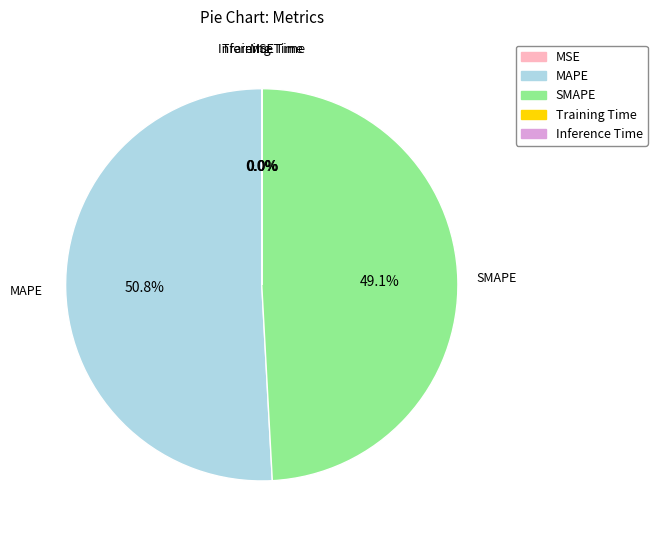

What percentage do SMAPE and MAPE together represent?

100.0%